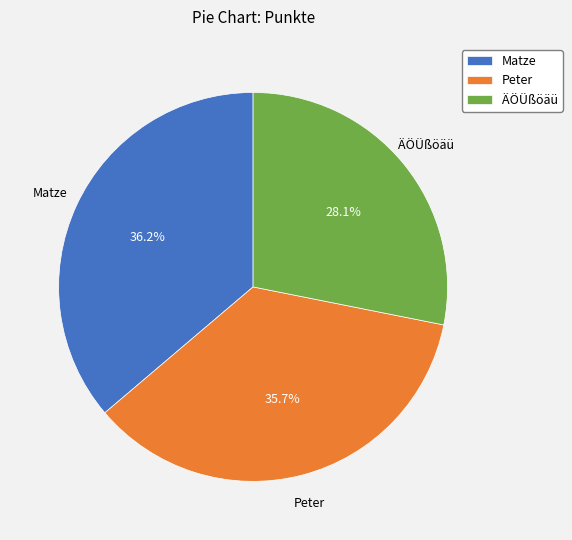

The Matze slice represents 22% of the pie. True or false?

False